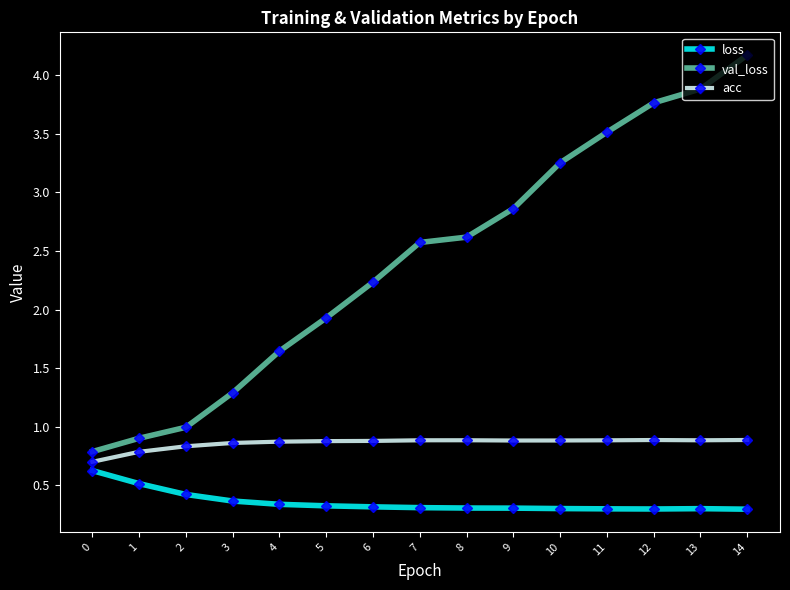

What is the spread (max minus min) of values at 1?

0.4